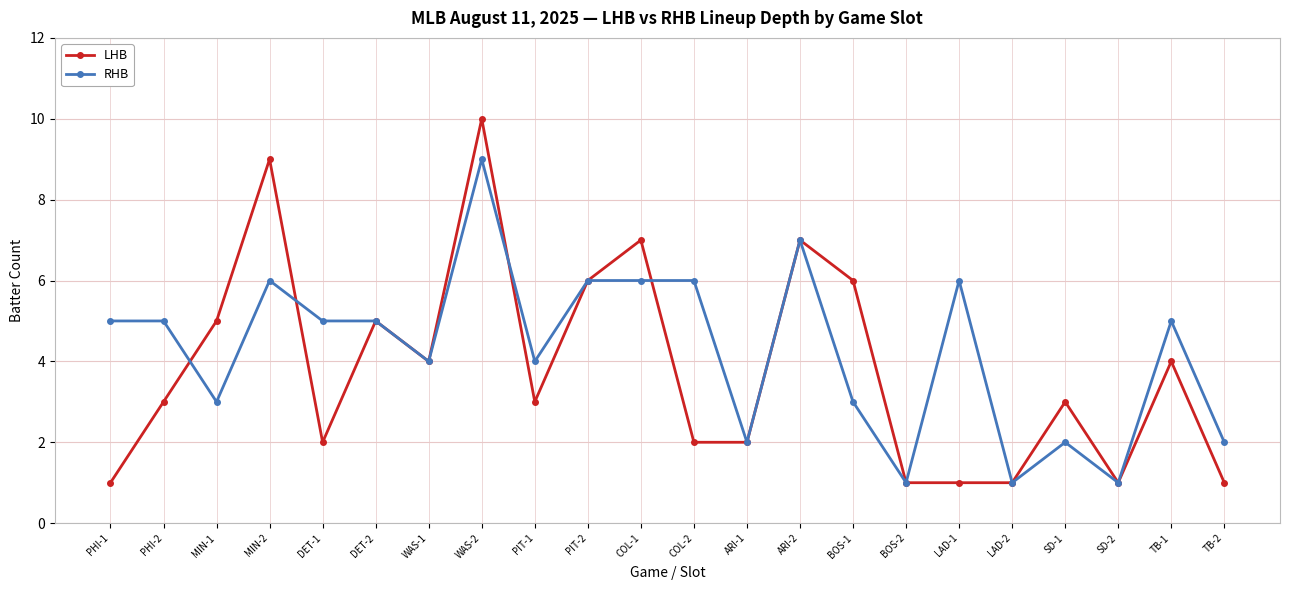

What is the difference between the maximum and minimum values in the RHB series?

8